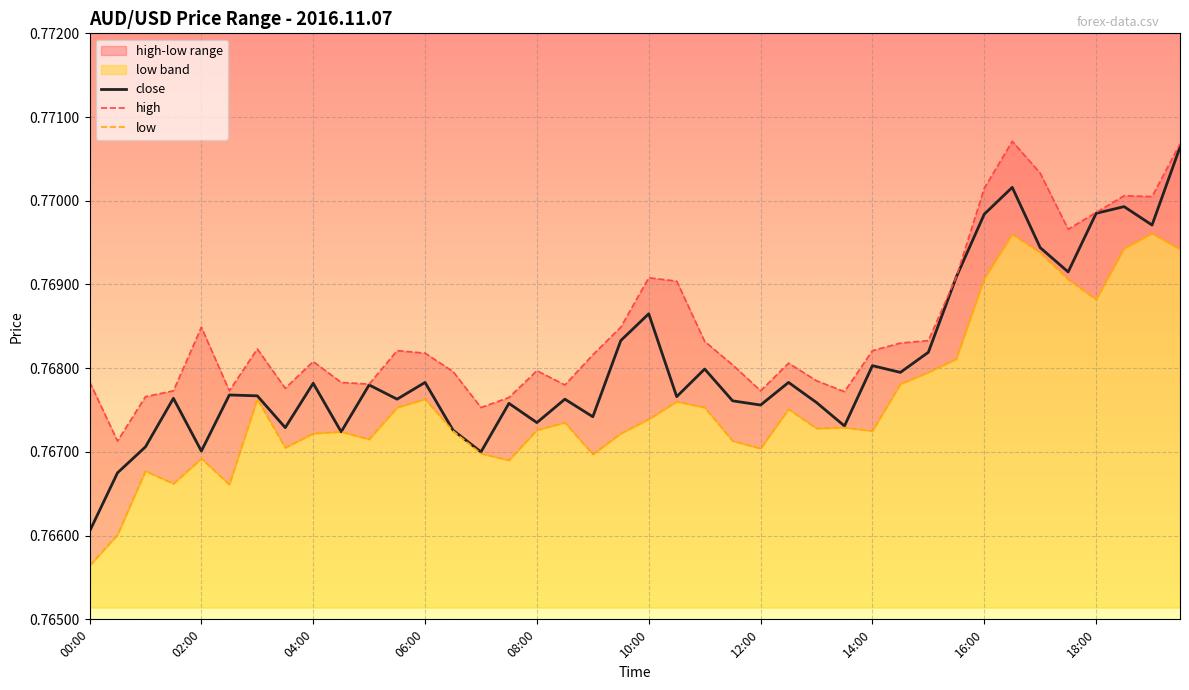

The value of close at 10:00 is 0.2. True or false?

False